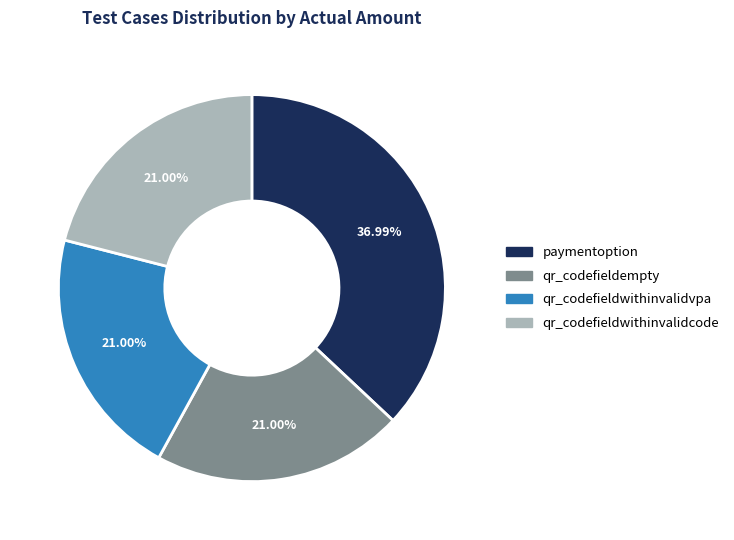

Combined, do paymentoption and qr_codefieldwithinvalidvpa account for over 50%?

Yes